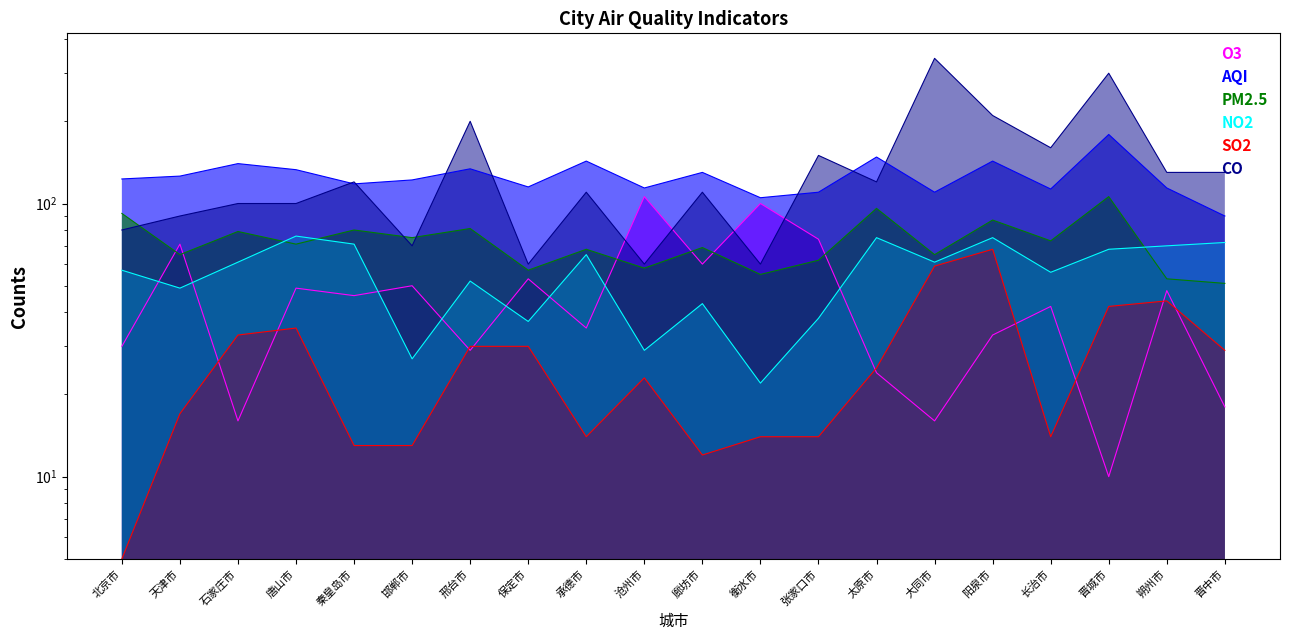

Rank the series by their maximum value, from highest to lowest.

CO, AQI, O3, PM2.5, NO2, SO2